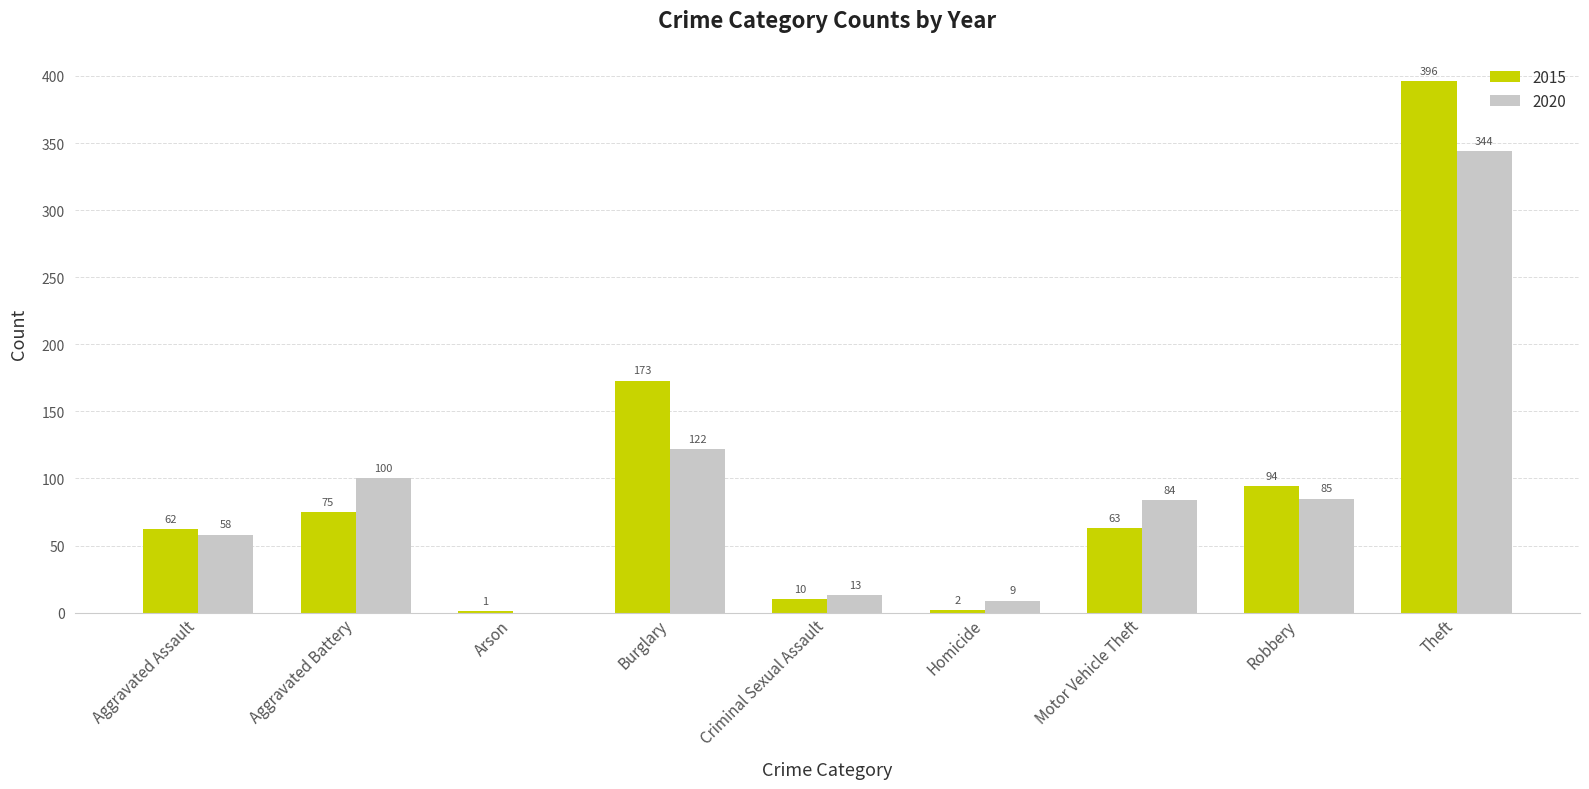

What is the sum of the 2015 values at Homicide and Criminal Sexual Assault?

12